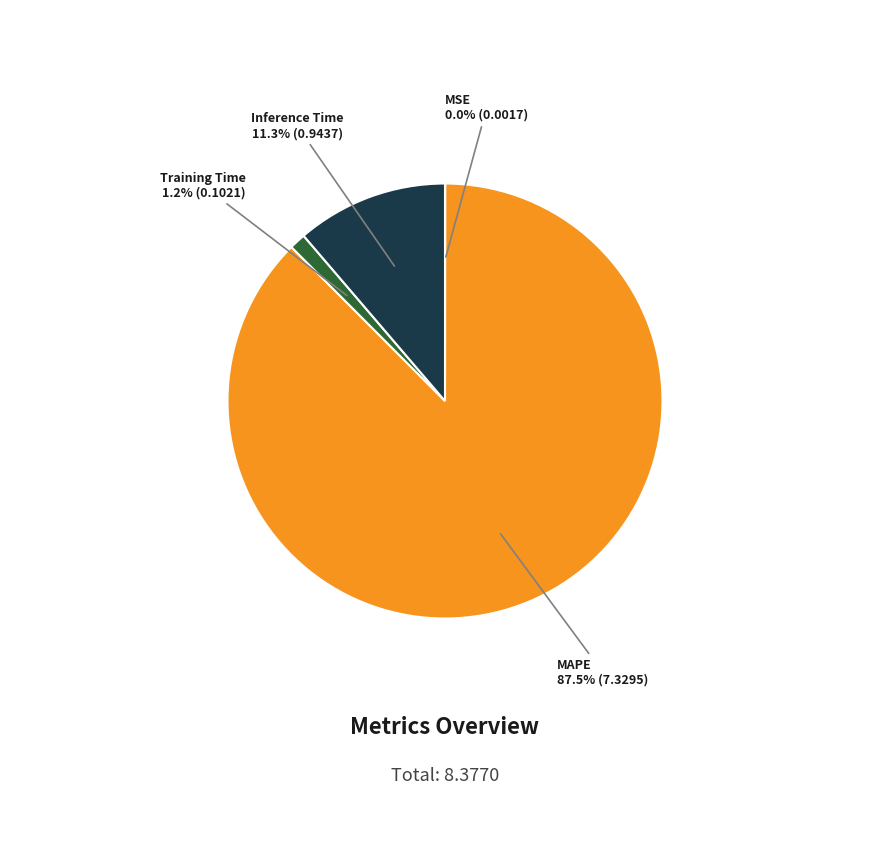

Which category accounts for the majority?

MAPE